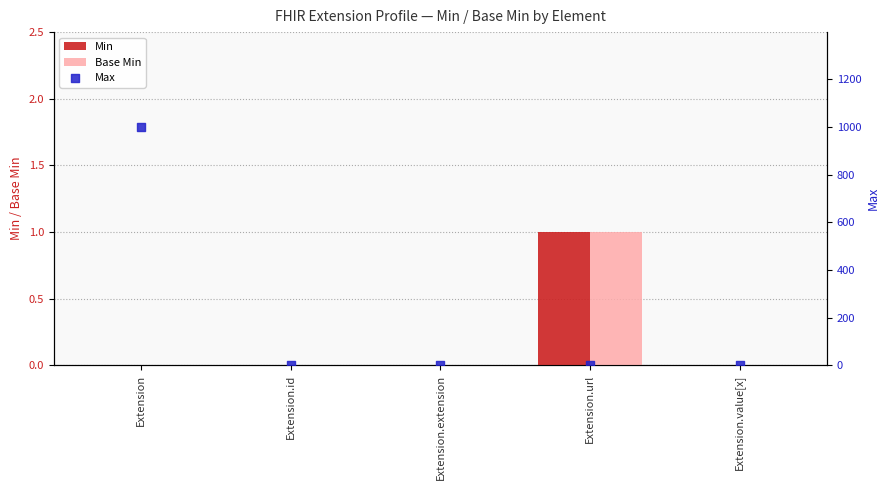

Is the value of Max at Extension.value[x] greater than the value of Base Min at Extension?

Yes